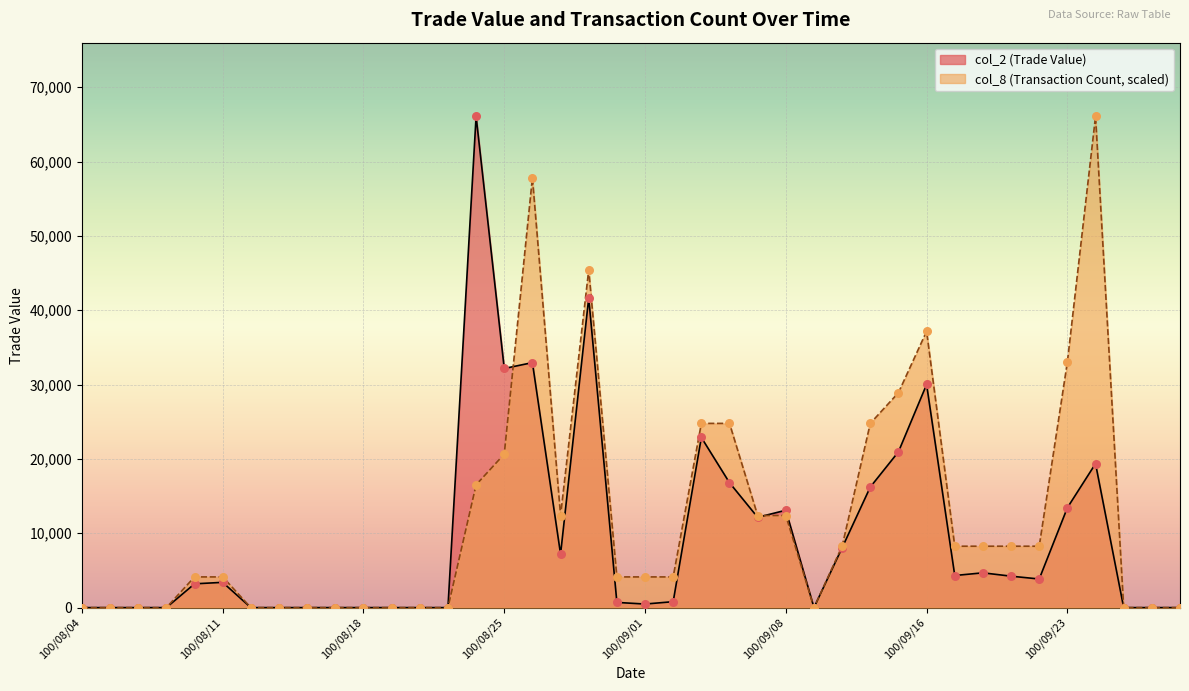

At how many categories does at least one series exceed 6097?

19